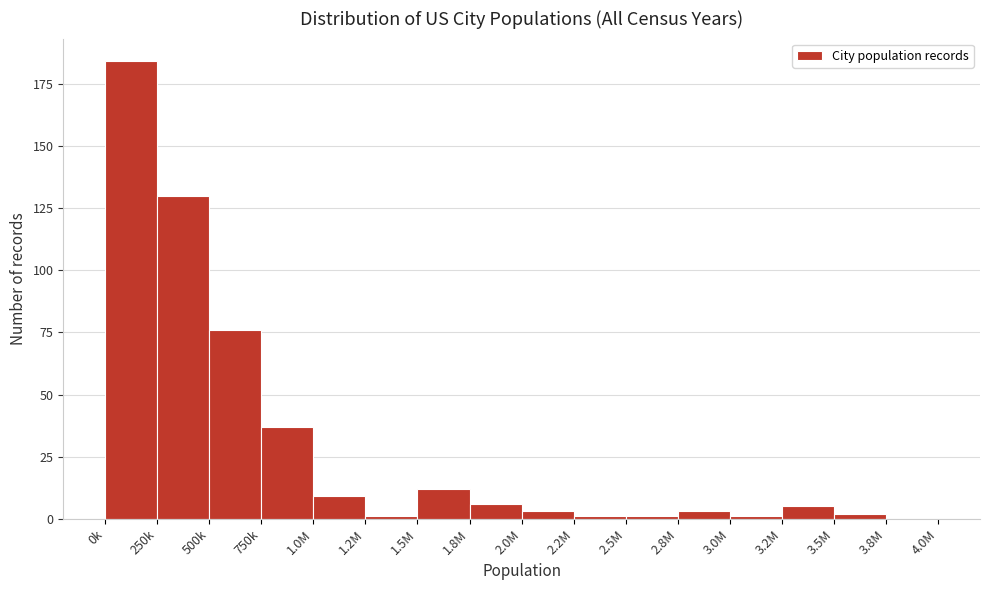

Reading right to left, transcribe all the data shown in this chart.

3.8M=0	3.5M=2	3.2M=5	3.0M=1	2.8M=3	2.5M=1	2.2M=1	2.0M=3	1.8M=6	1.5M=12	1.2M=1	1.0M=9	750k=37	500k=76	250k=130	0k=184